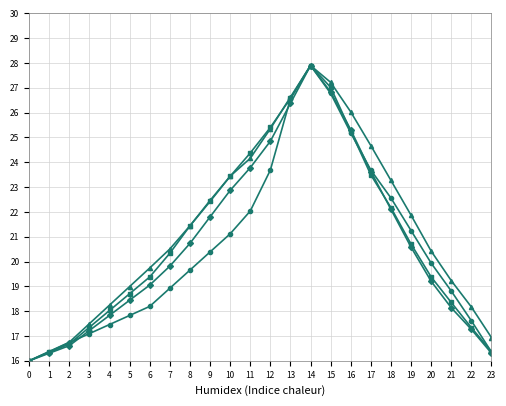

What is the spread (max minus min) of values at 18?

1.2